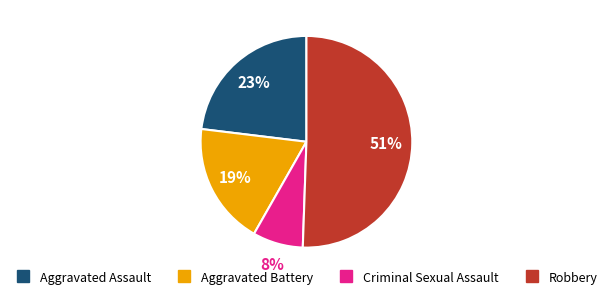

Do Robbery and Aggravated Assault together represent more than half of the pie?

Yes